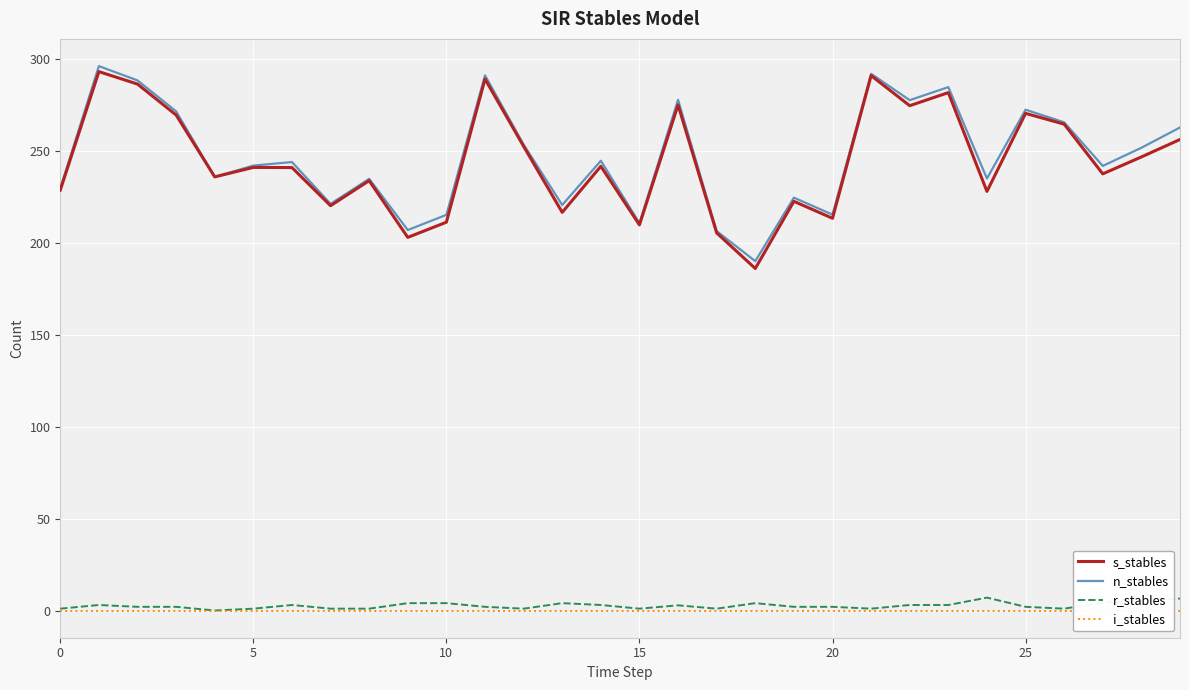

What is the sum of all s_stables values?

7326.6